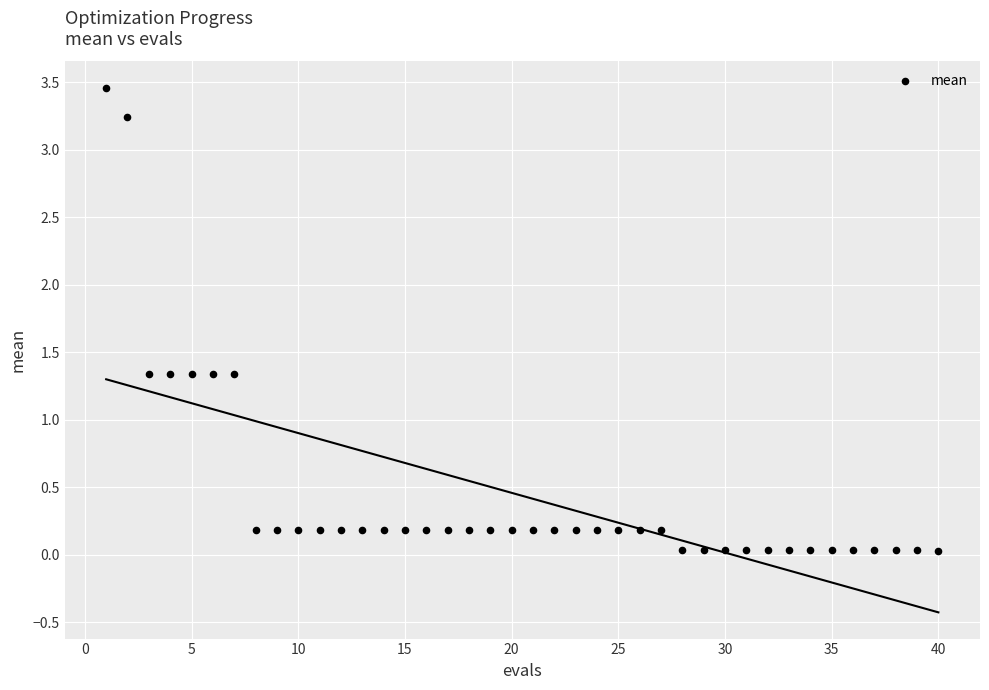

What is the range of Y values (max minus min)?

3.4